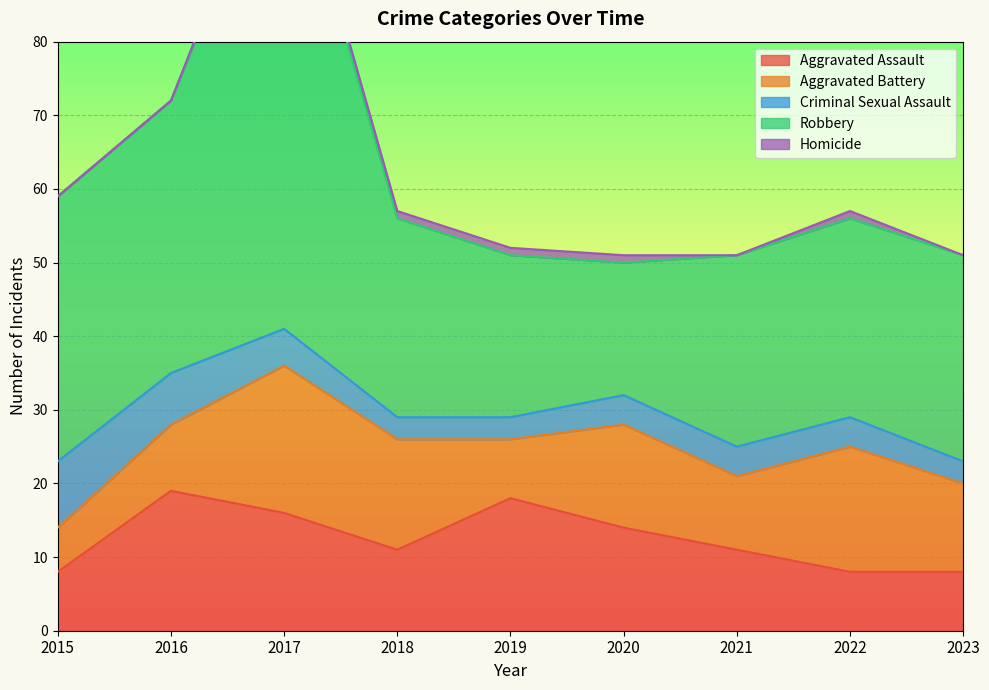

Rank the series at 2023 from highest to lowest value.

Robbery, Aggravated Battery, Aggravated Assault, Criminal Sexual Assault, Homicide